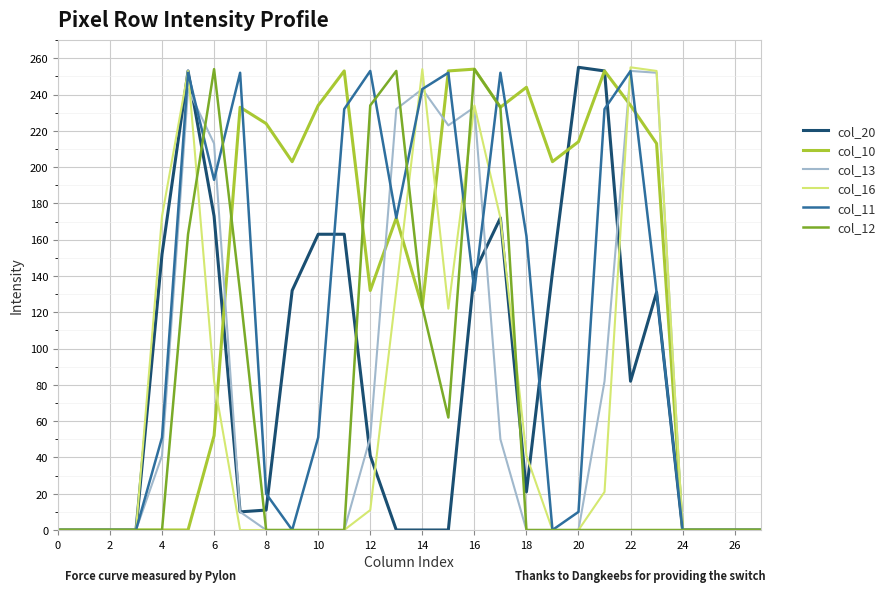

How many lines are shown in the chart?

6